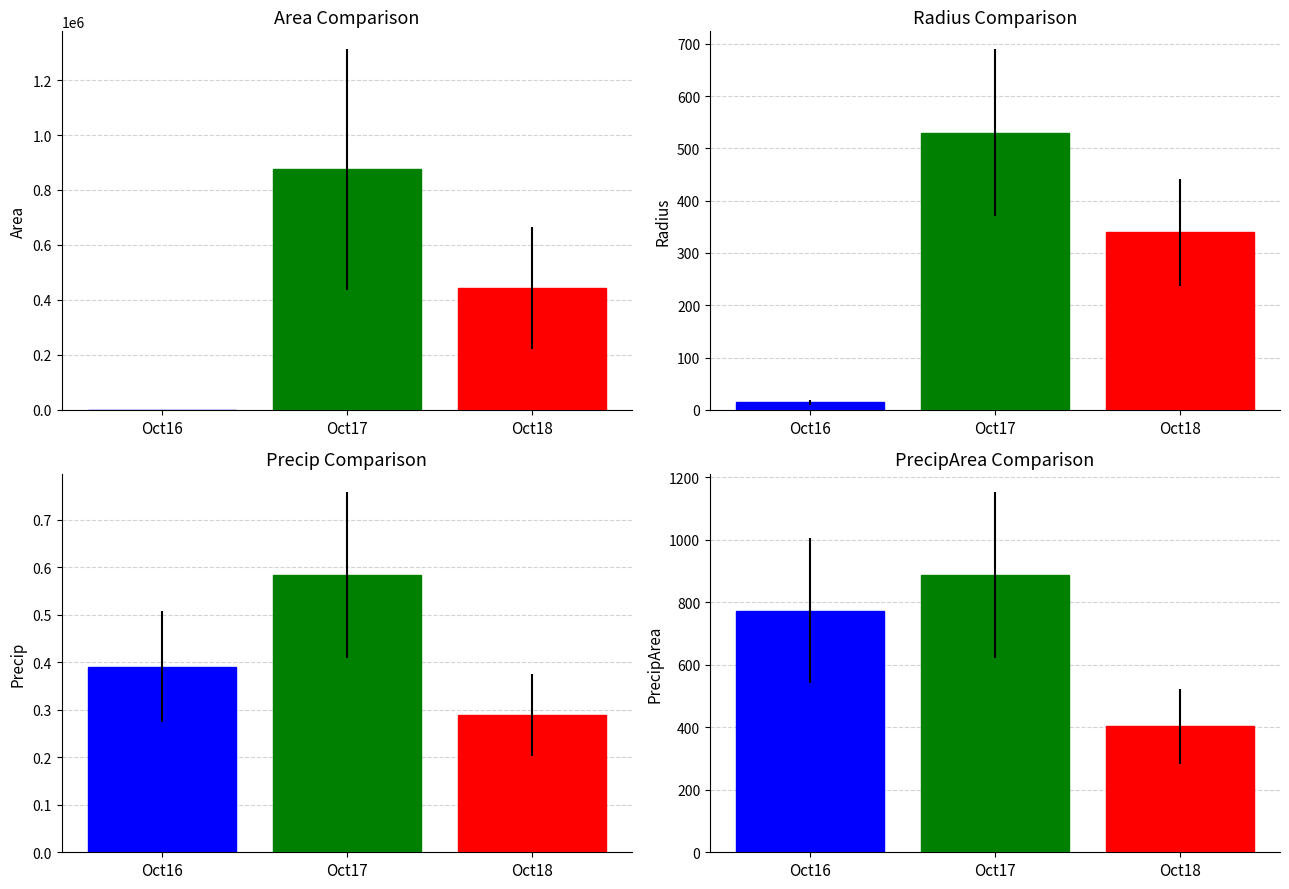

What is the difference between the maximum and minimum values in the precipArea series?

483.8